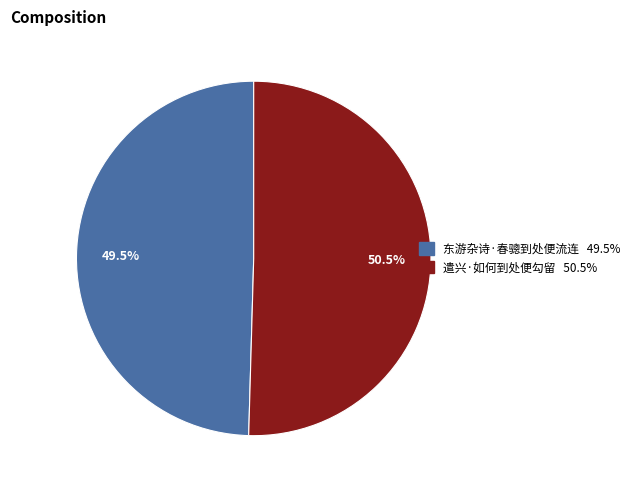

What is the ratio of the value at 遣兴·如何到处便勾留 to the value at 东游杂诗·春骢到处便流连?

1.0